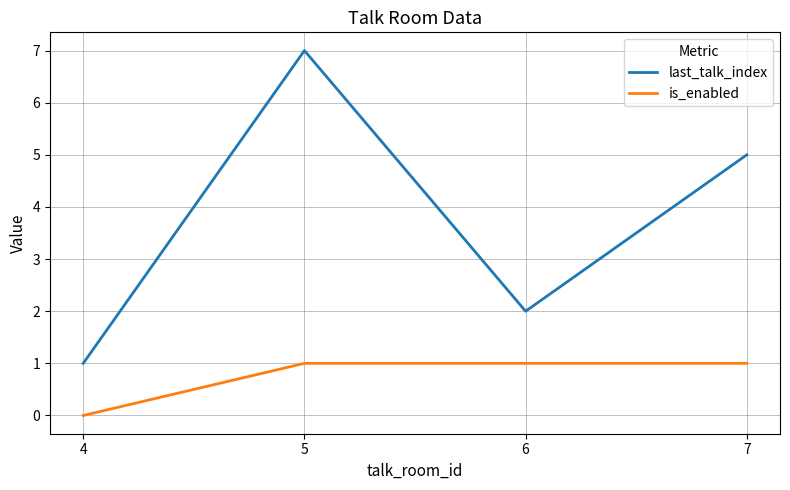

What is the average value of the is_enabled series?

1